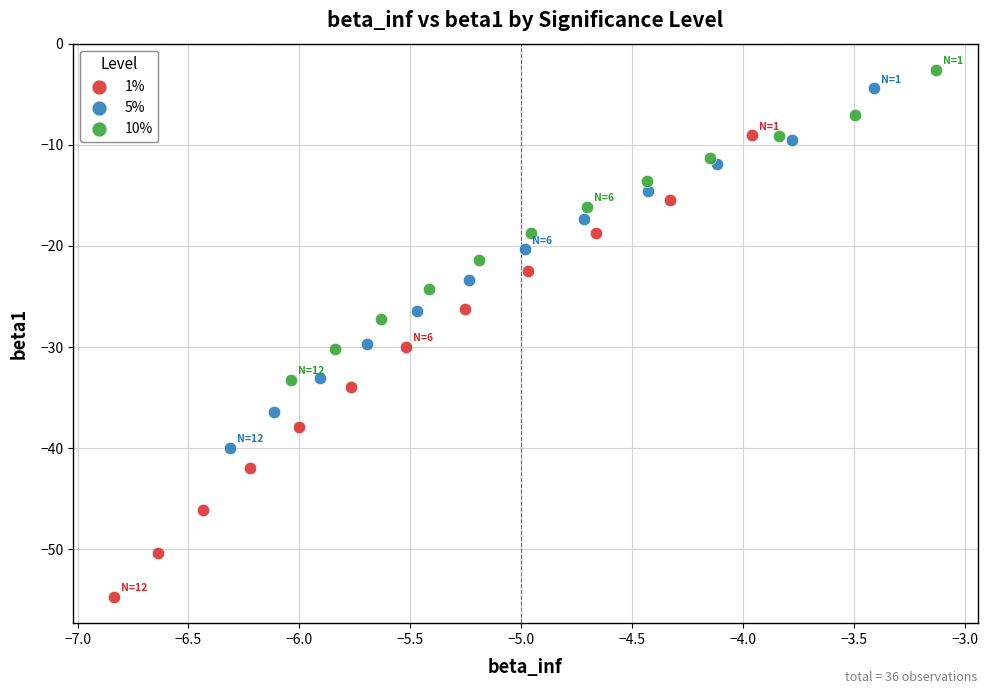

Which series contains the lowest Y value?

1%